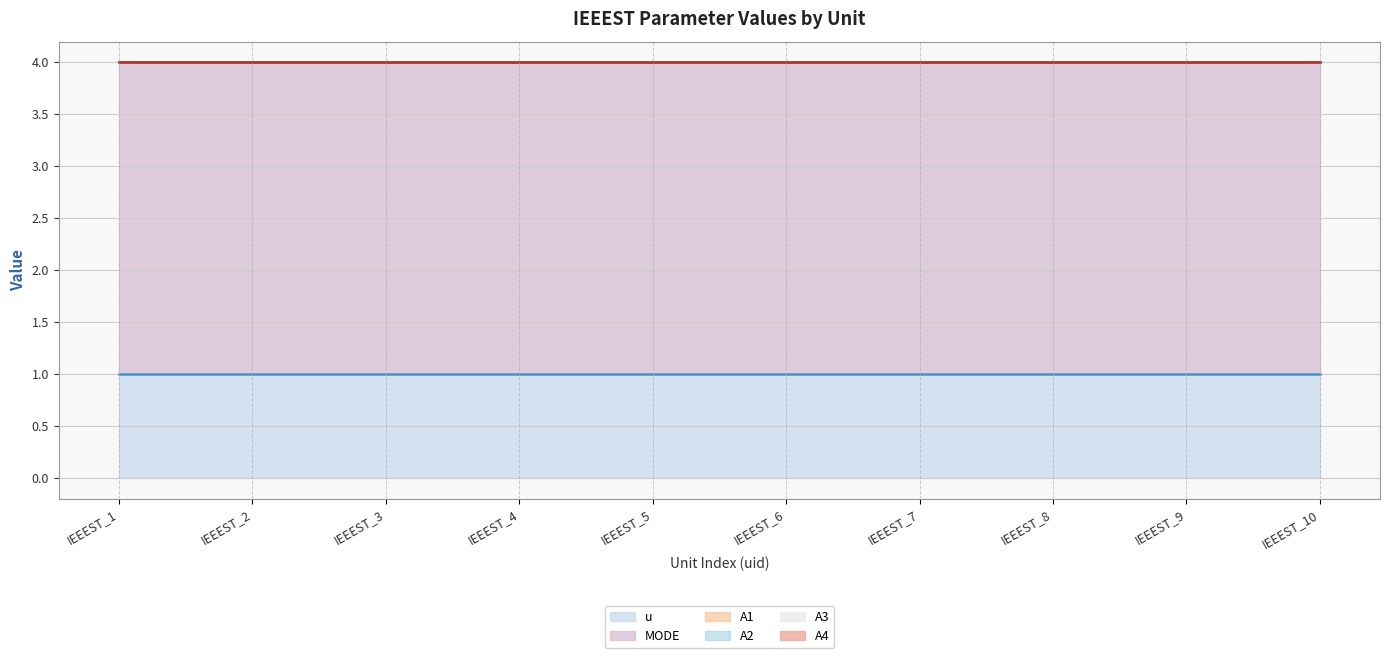

At which category is the sum across all series the highest?

IEEEST_1